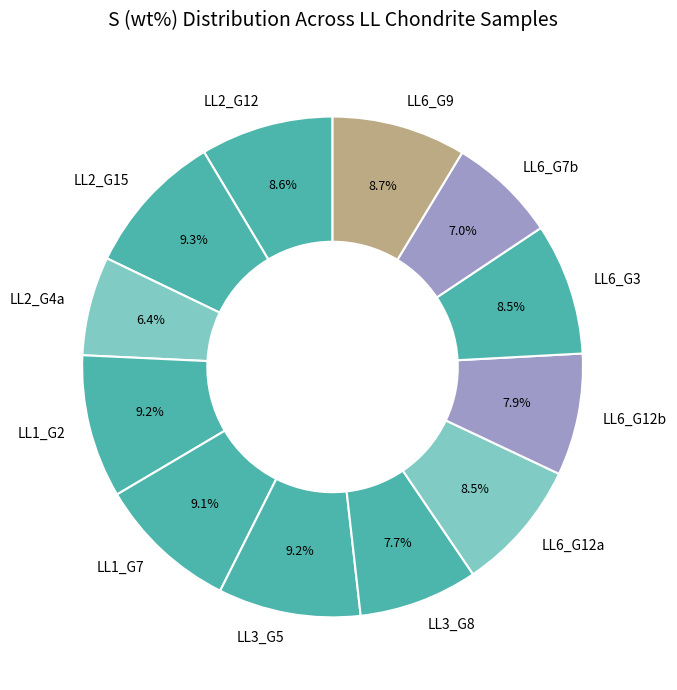

What is the smallest slice in the pie chart?

LL2_G4a